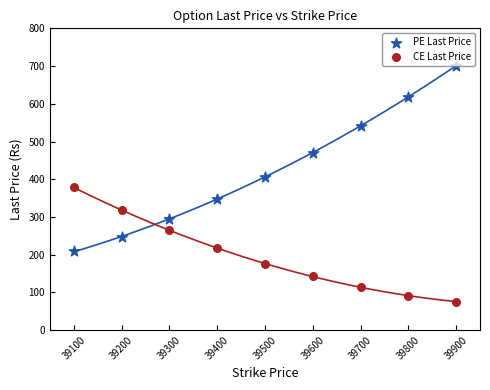

Which series contains the lowest Y value?

CE Last Price